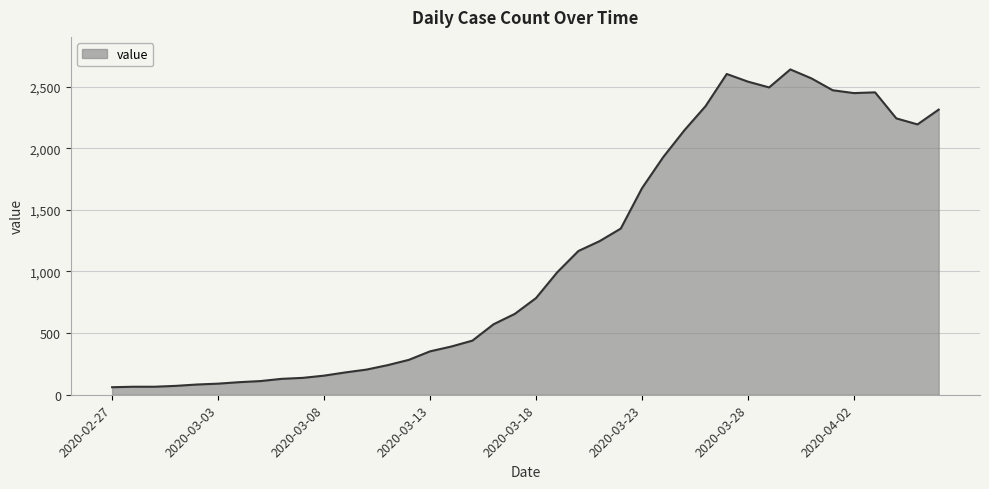

What is the difference between the second highest and second lowest values?

2537